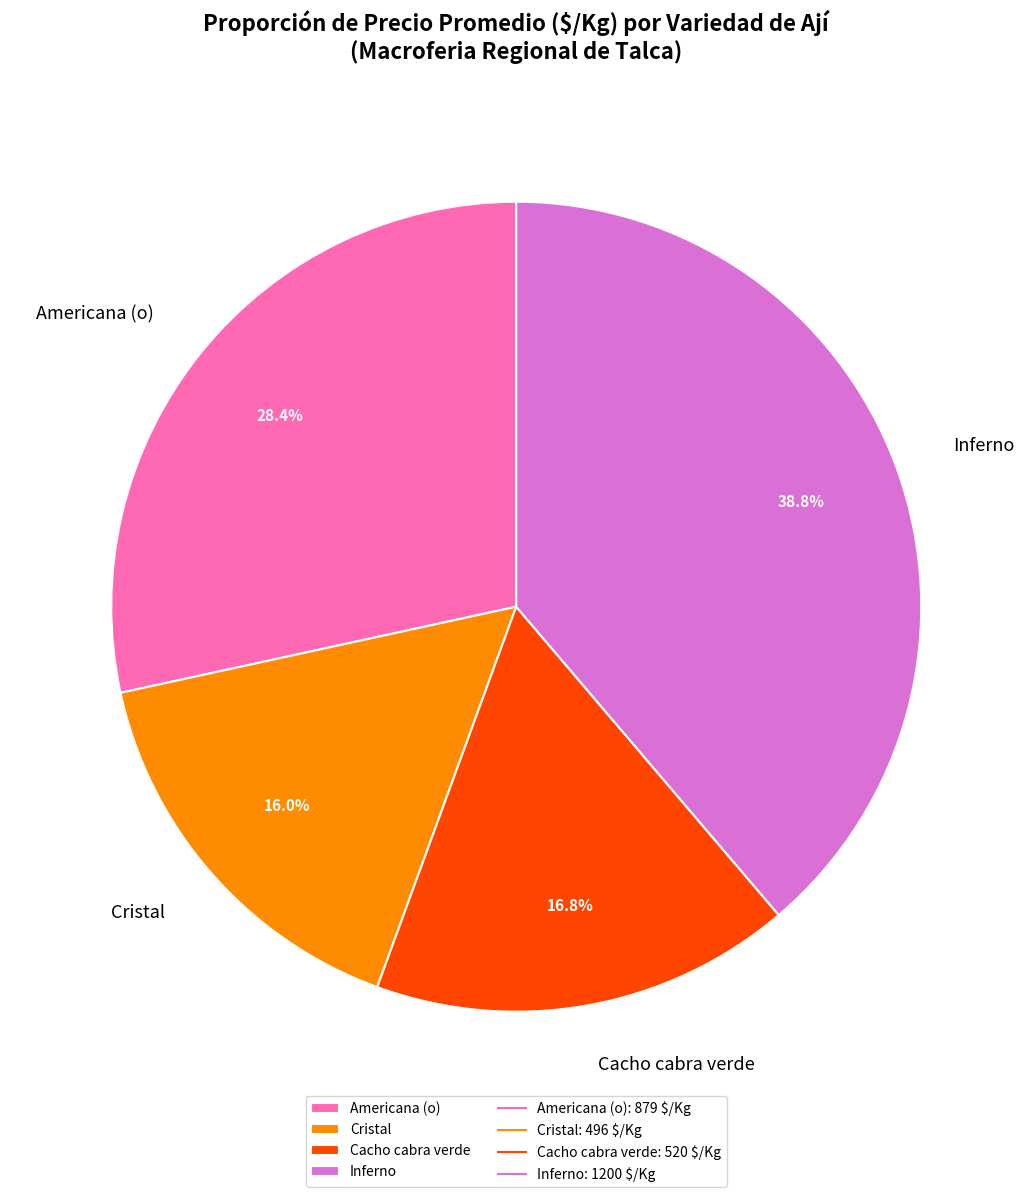

What percentage is NOT represented by Americana (o)?

71.6%